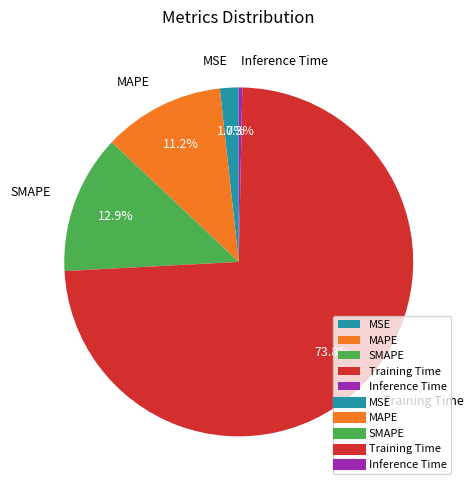

Which slice represents more than half of the pie?

Training Time